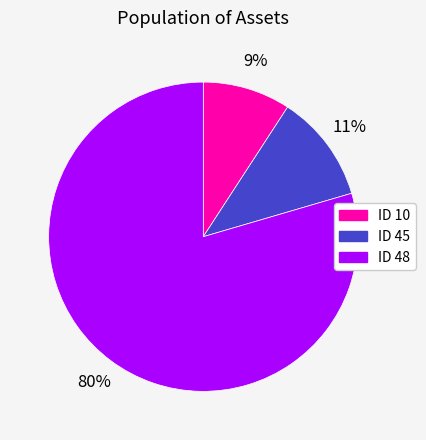

To the nearest percent, what percentage of the pie is ID 45?

11%